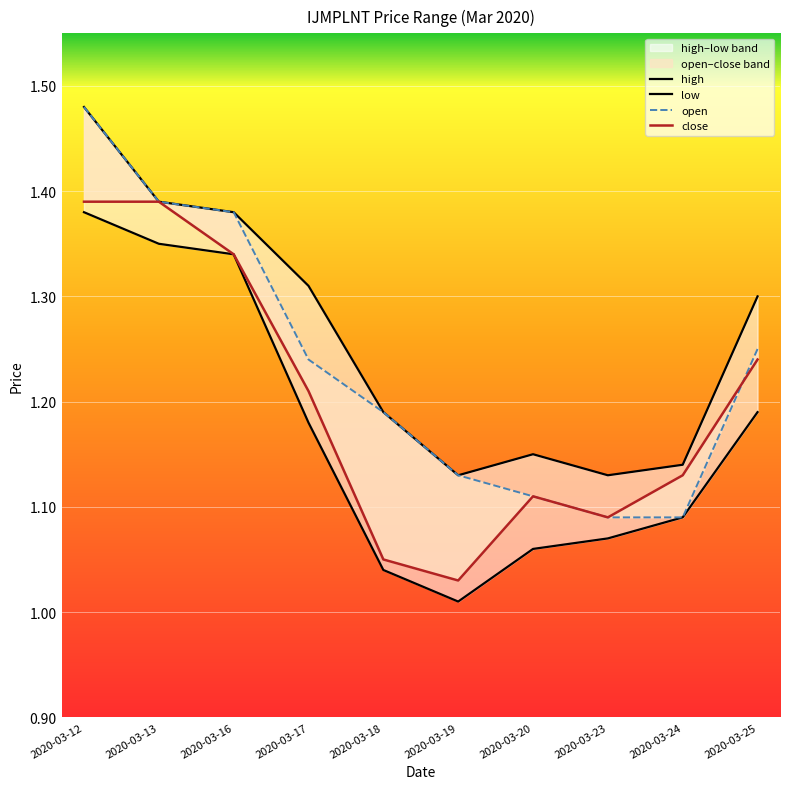

What is the maximum value for open?

1.5